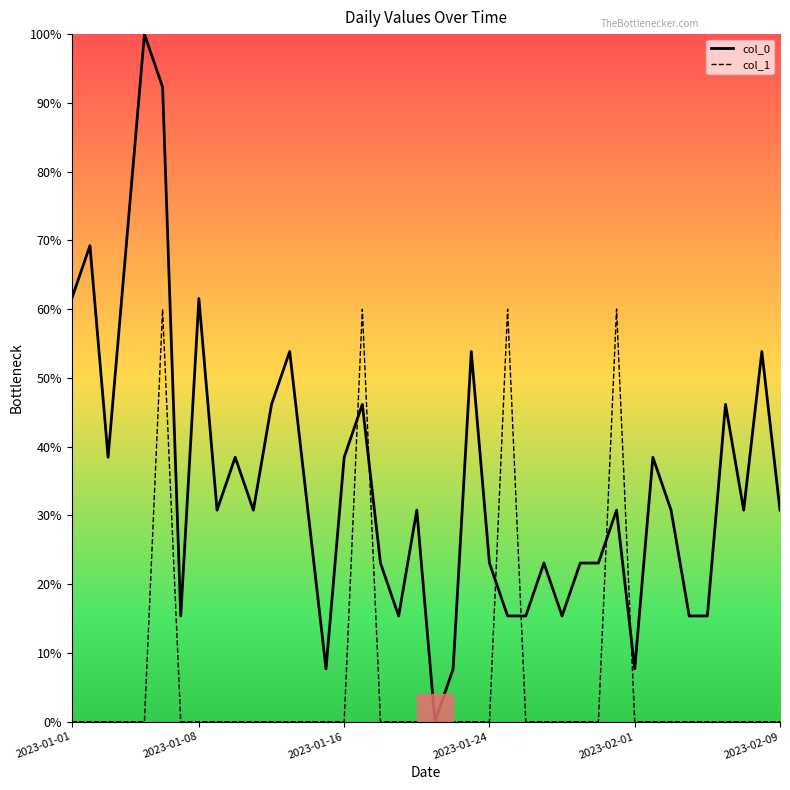

What is the greatest value displayed?

100.0